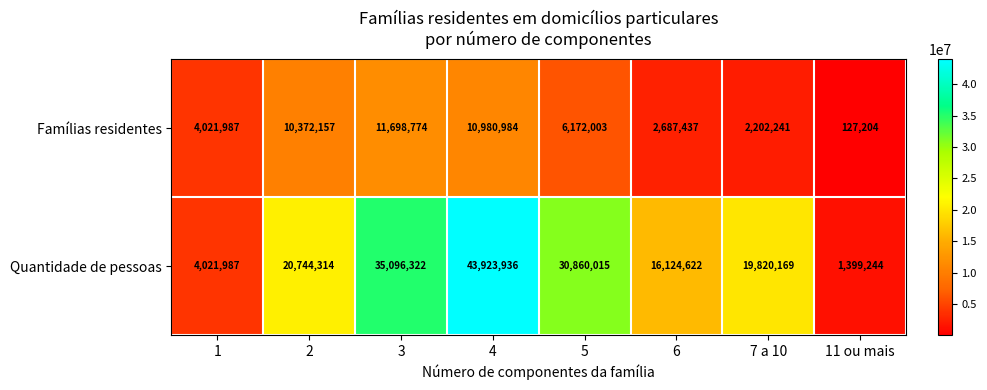

At which category does the chart reach its minimum across all series?

11 ou mais